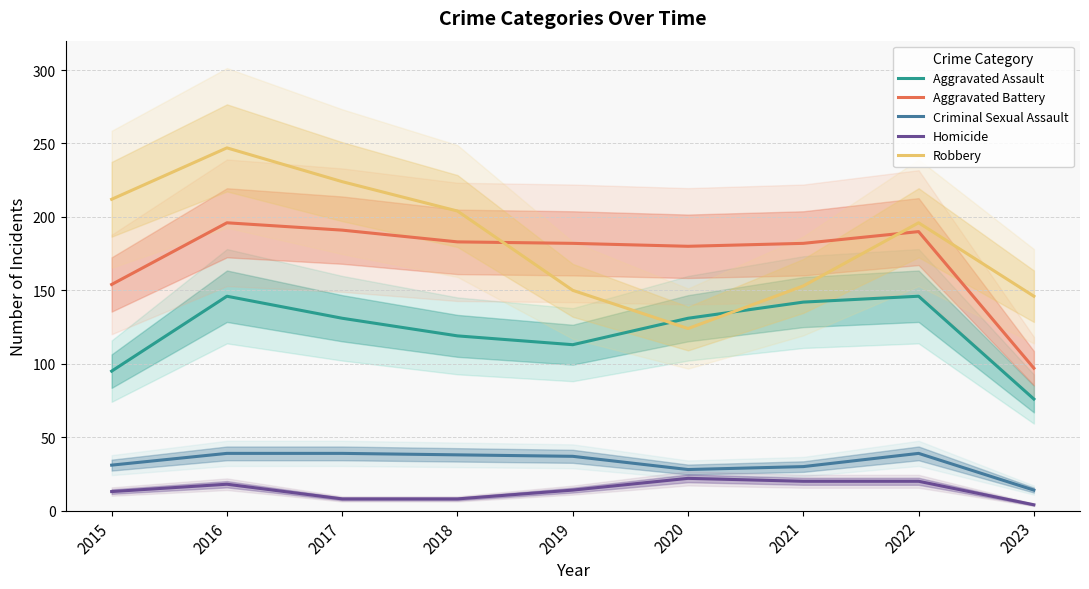

In Homicide, how many points are higher than both neighbors (excluding endpoints)?

2